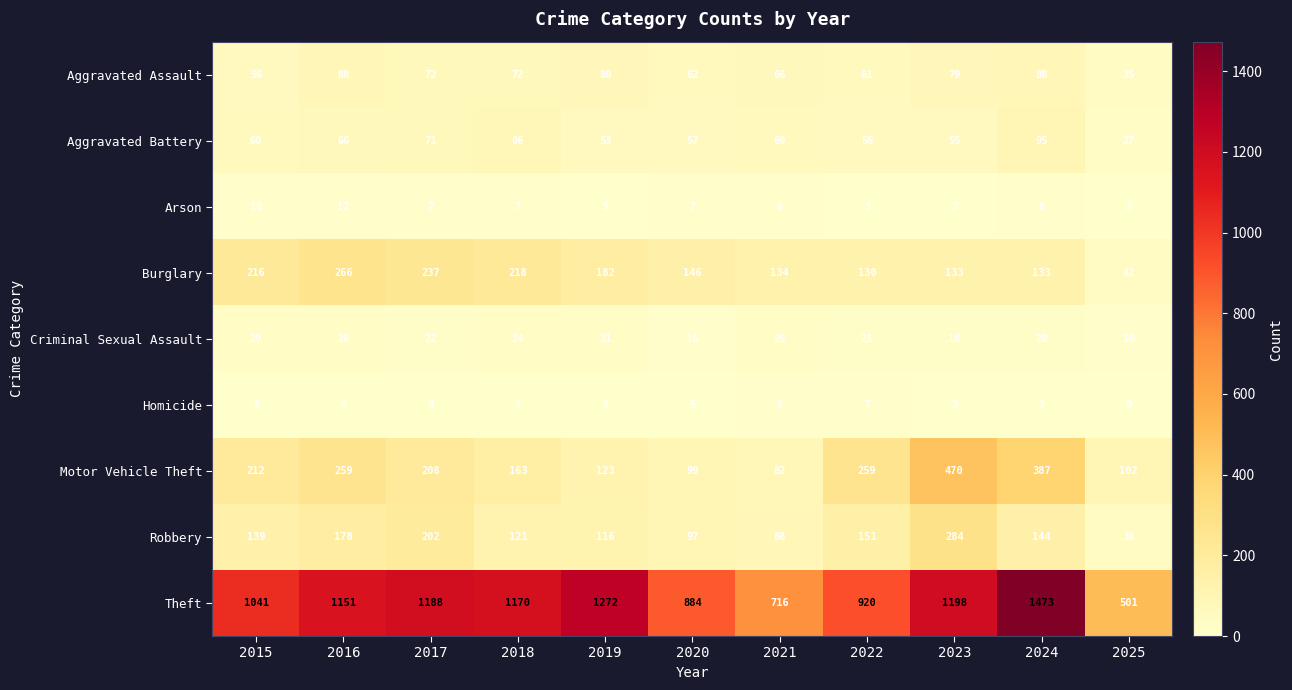

At which label is Aggravated Assault closest to 61?

2022